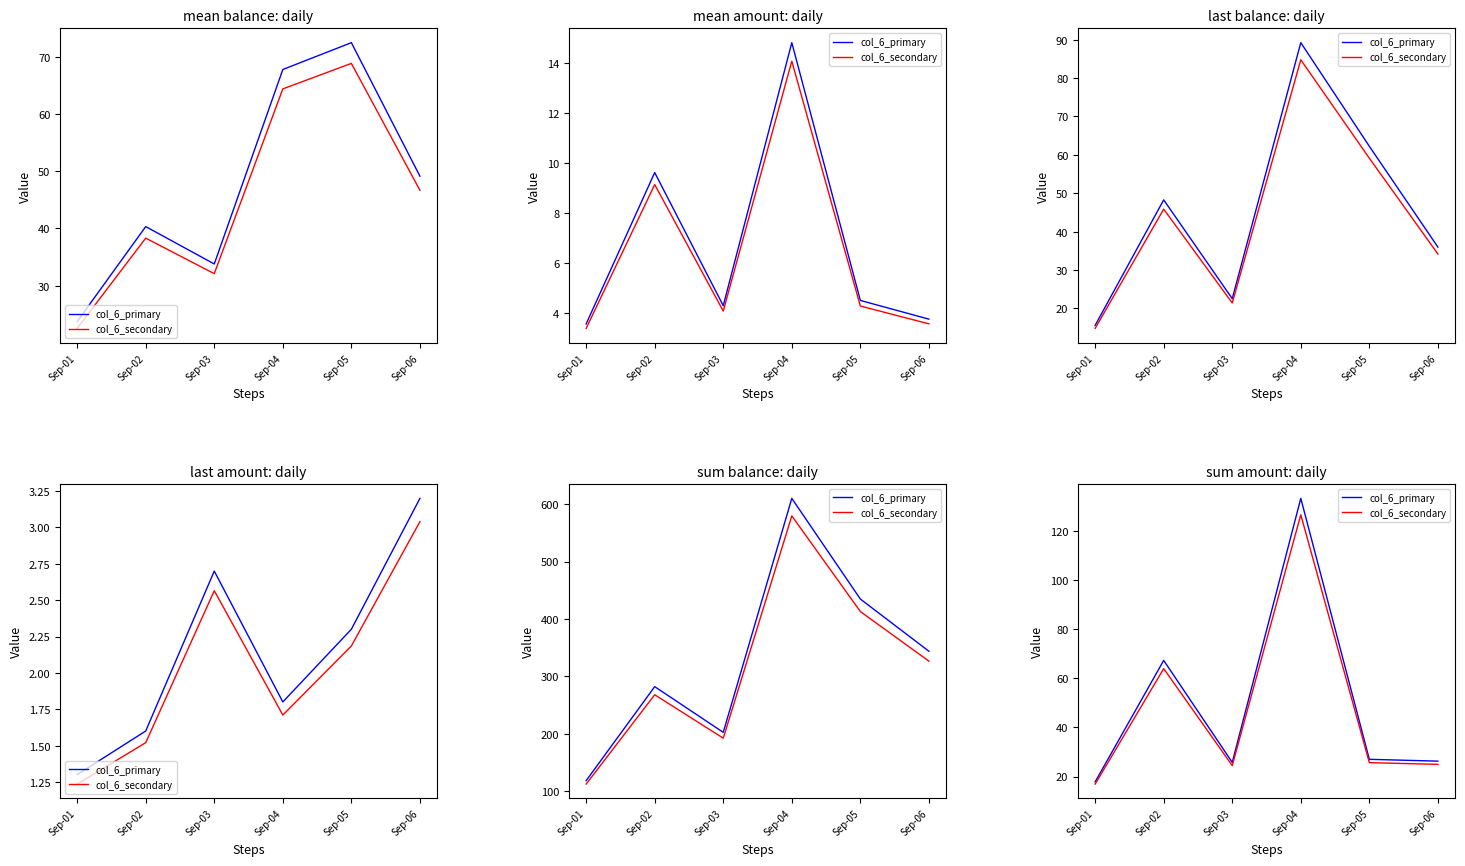

True or false: col_6_secondary and col_6_primary intersect in this chart.

False